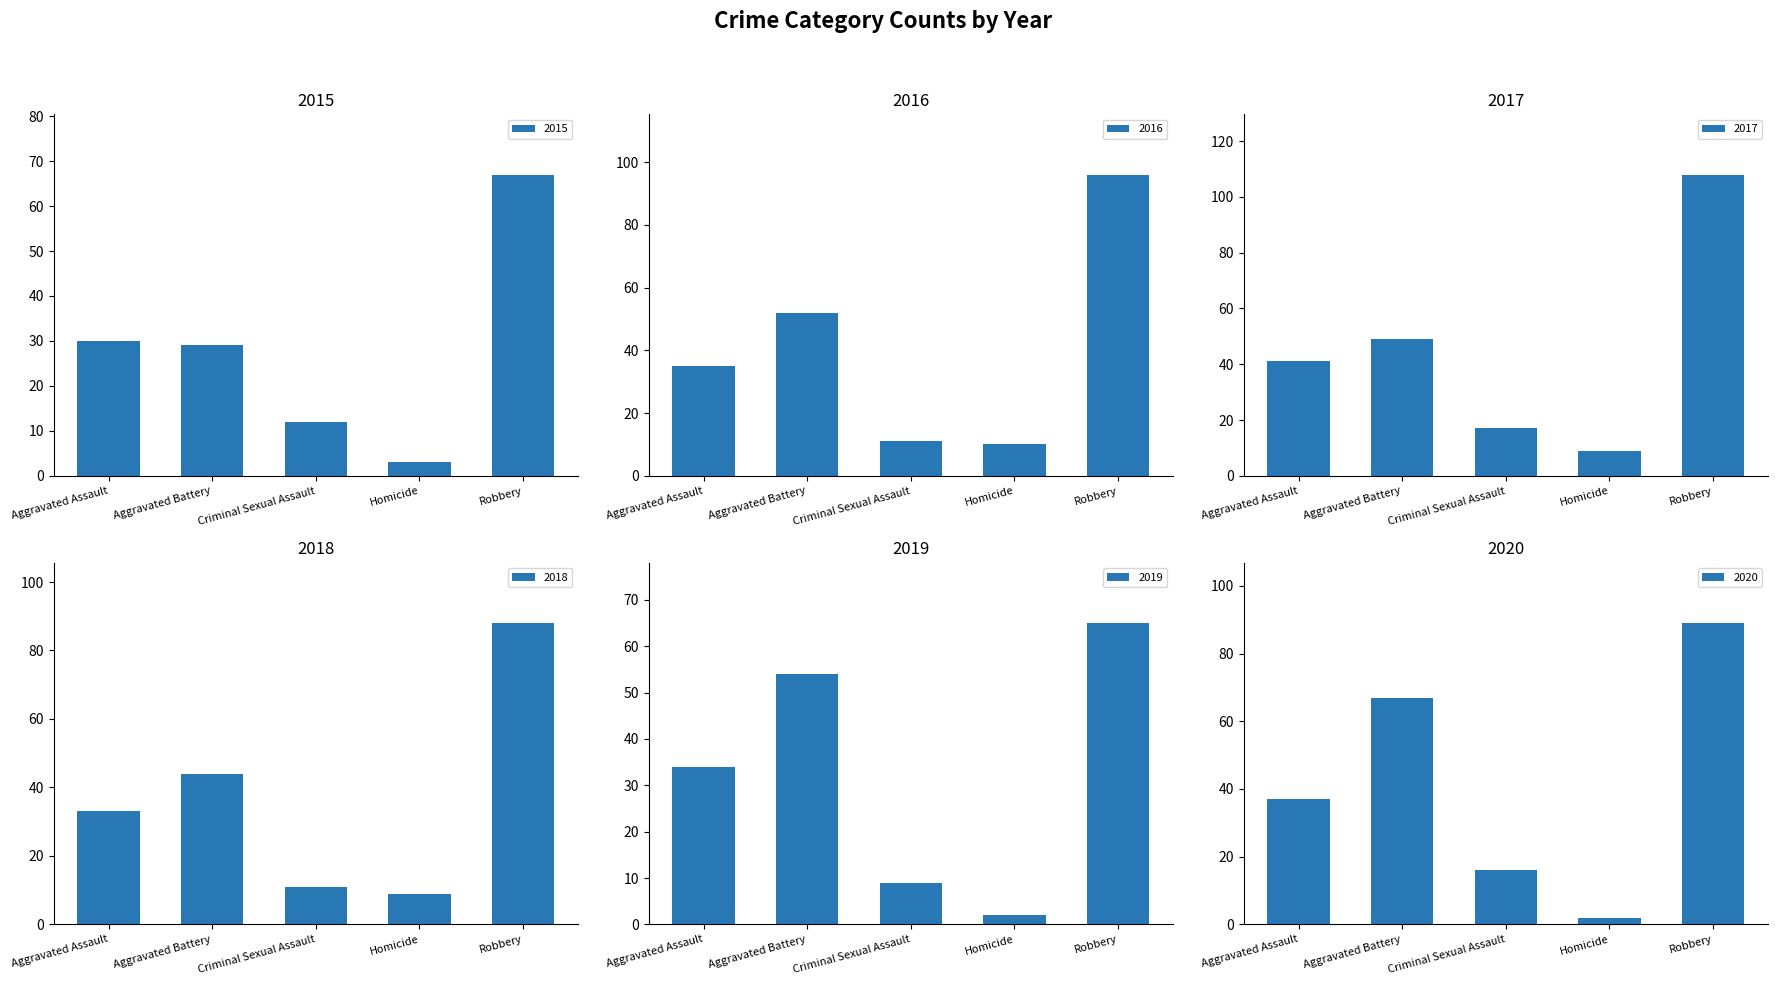

Reading right to left, transcribe all the data shown in this chart.

2015: 67	3	12	29	30
2016: 96	10	11	52	35
2017: 108	9	17	49	41
2018: 88	9	11	44	33
2019: 65	2	9	54	34
2020: 89	2	16	67	37